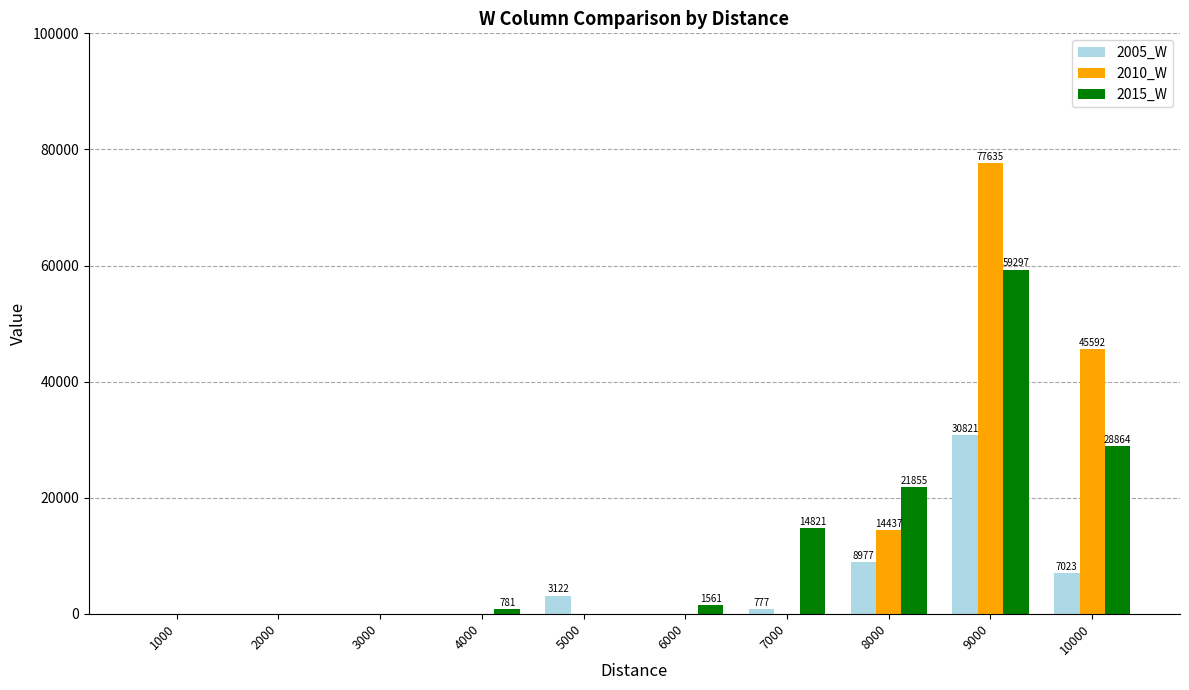

What is the approximate value of 2010_W at 8000, to the nearest 10?

14440